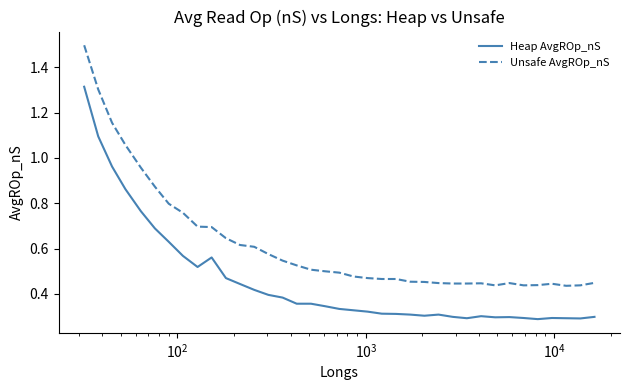

Rank the series by their average value, from highest to lowest.

Unsafe AvgROp_nS, Heap AvgROp_nS